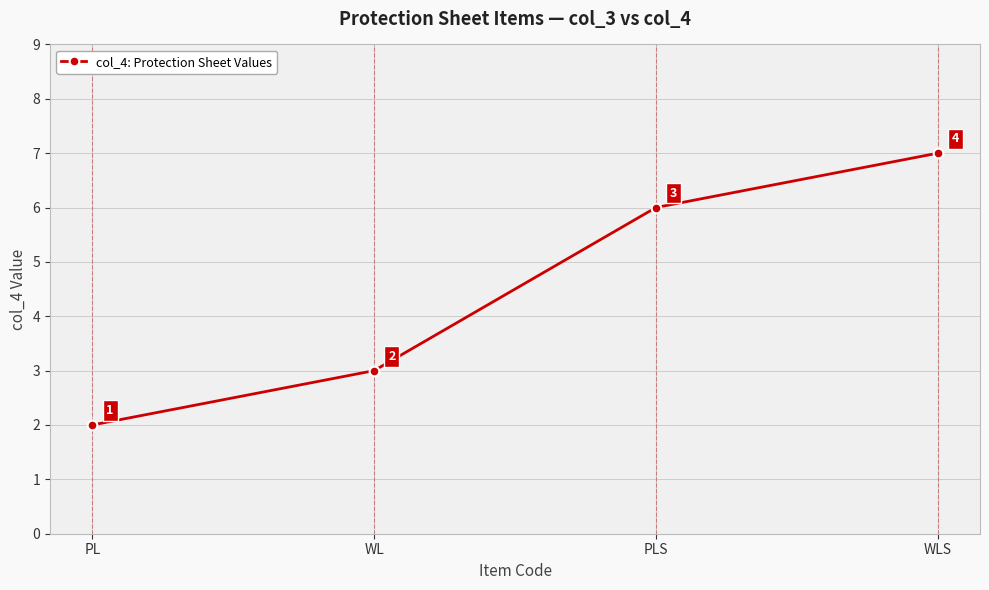

Reading left to right, list all the values displayed in this chart.

PL=2	WL=3	PLS=6	WLS=7